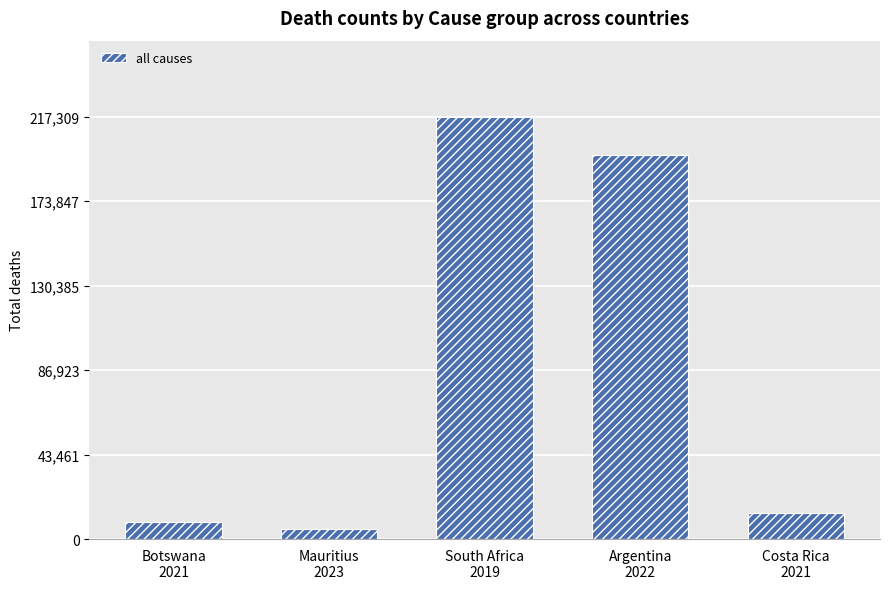

What is the value of the 5th bar from the left?

13330